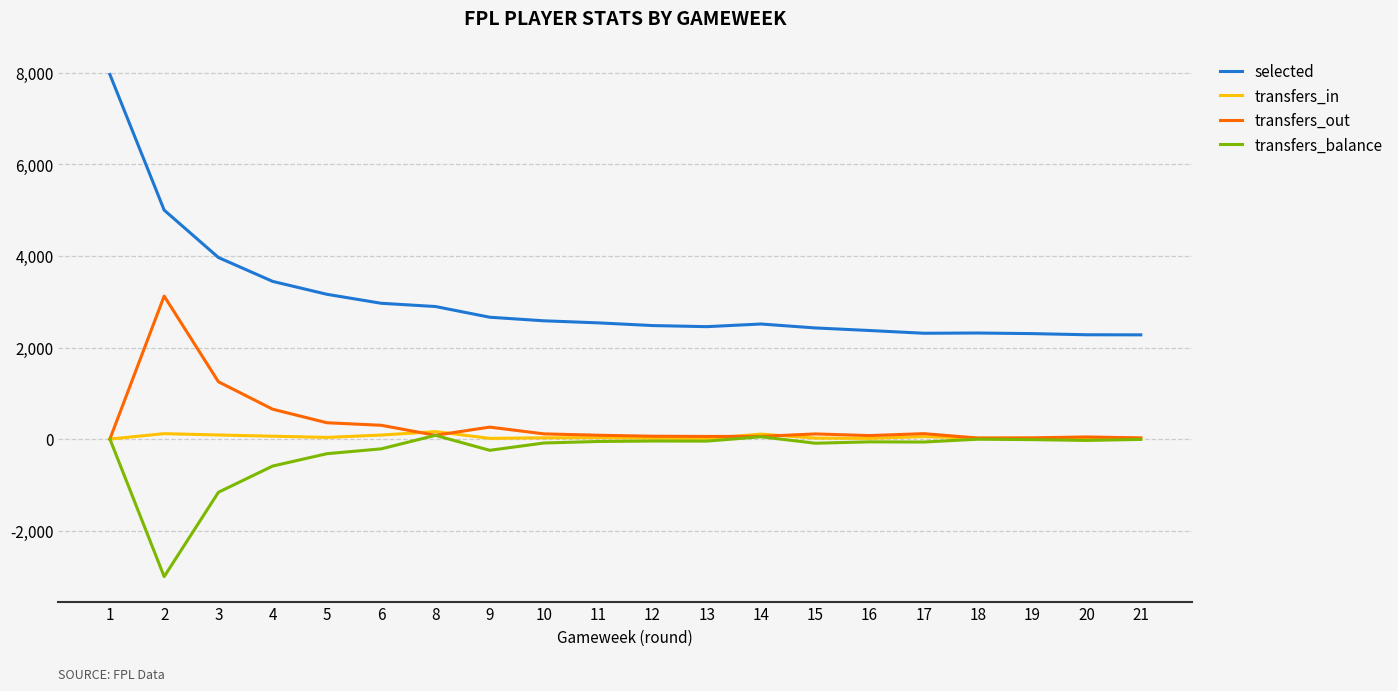

True or false: transfers_in and selected cross at least once.

False